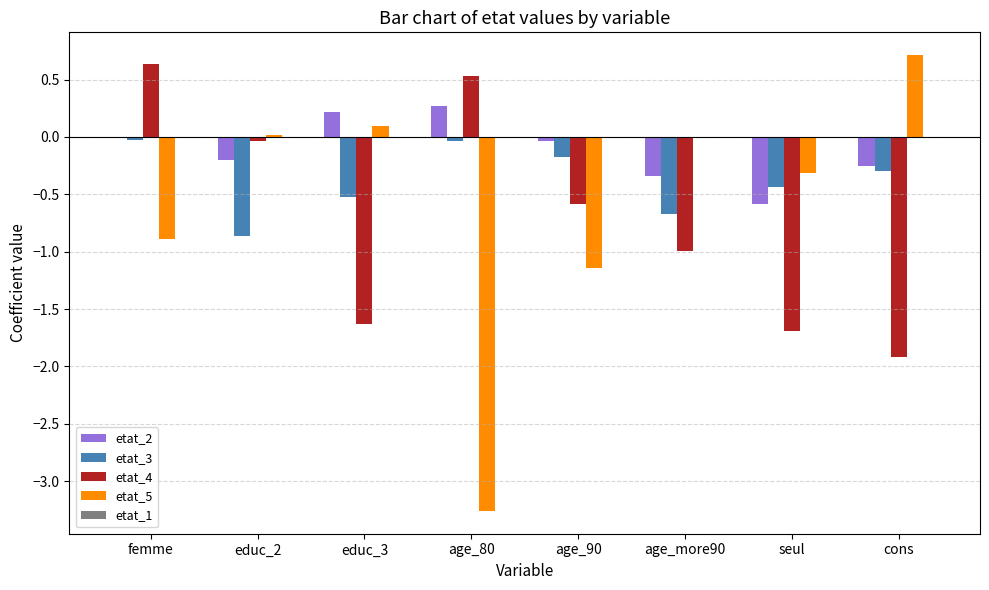

What is the highest value of the etat_4 series?

0.6